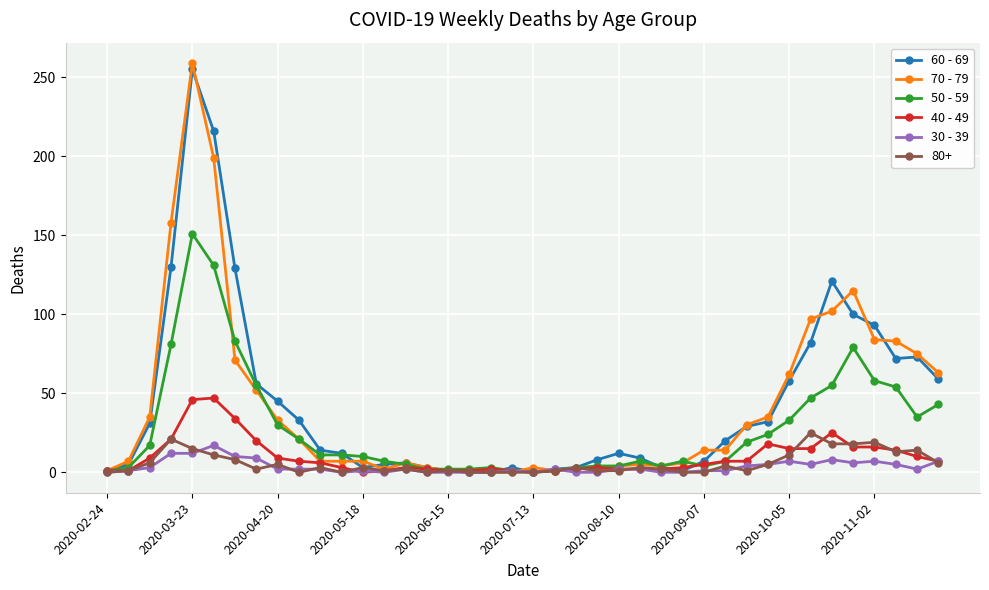

True or false: 50 - 59 has more than 0 points higher than both neighbors.

True